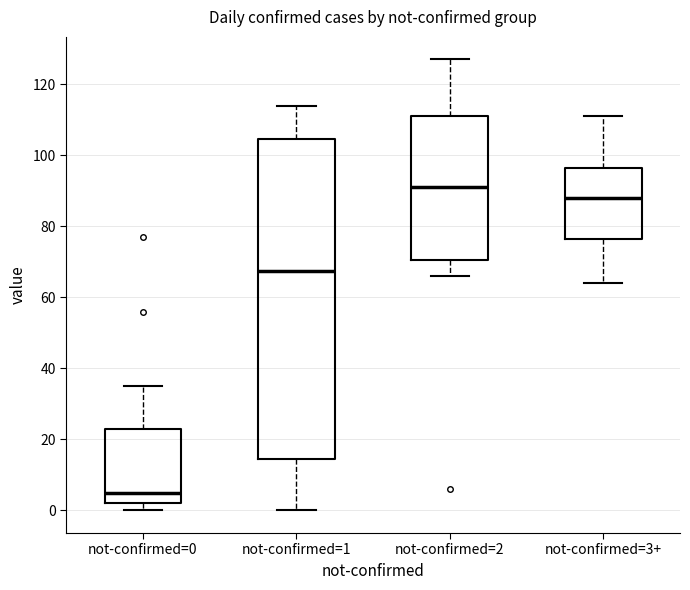

Which box has the highest median line?

not-confirmed=2